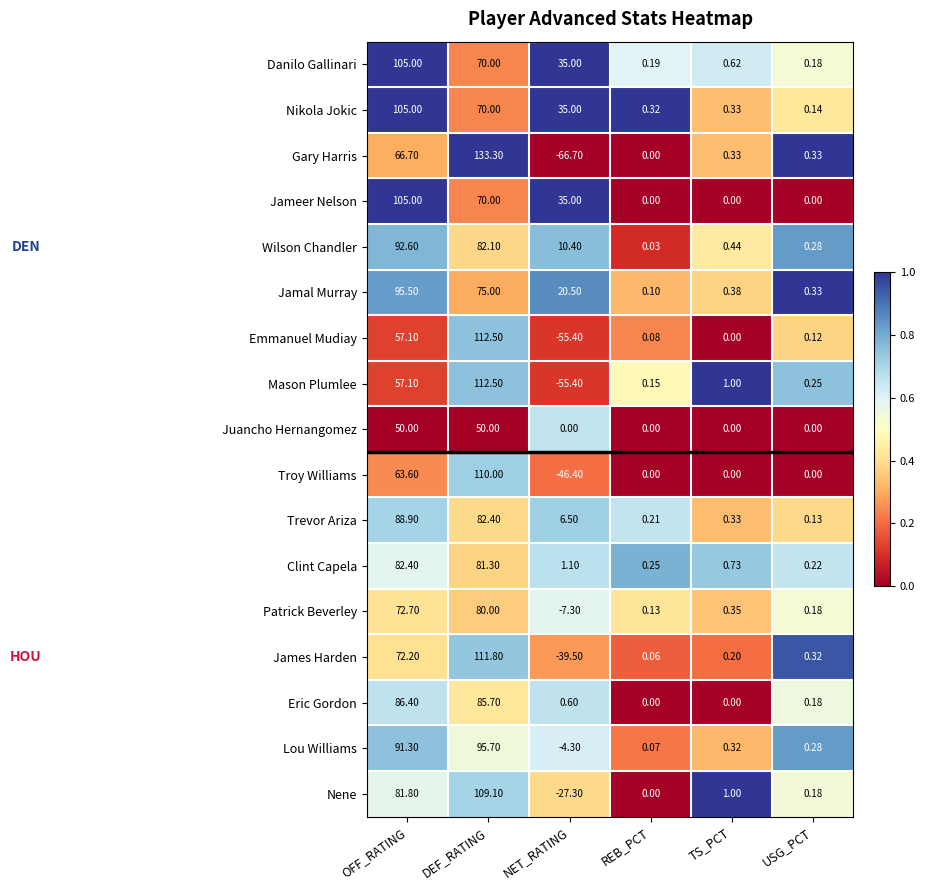

List the labels in order of Jamal Murray value, largest first.

OFF_RATING, DEF_RATING, NET_RATING, TS_PCT, USG_PCT, REB_PCT